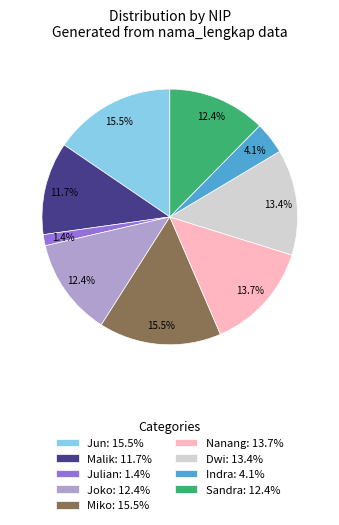

Which slice is the smallest?

Julian